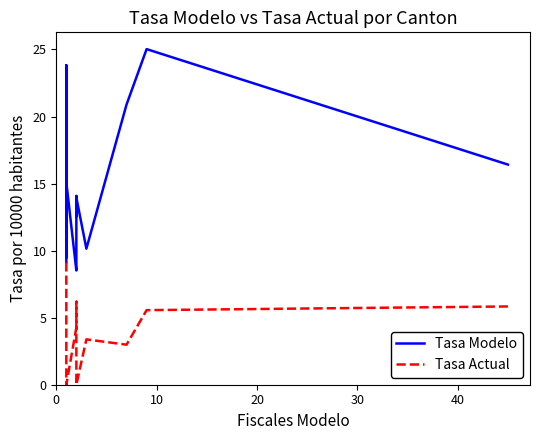

True or false: Tasa Actual and Tasa Modelo intersect in this chart.

False